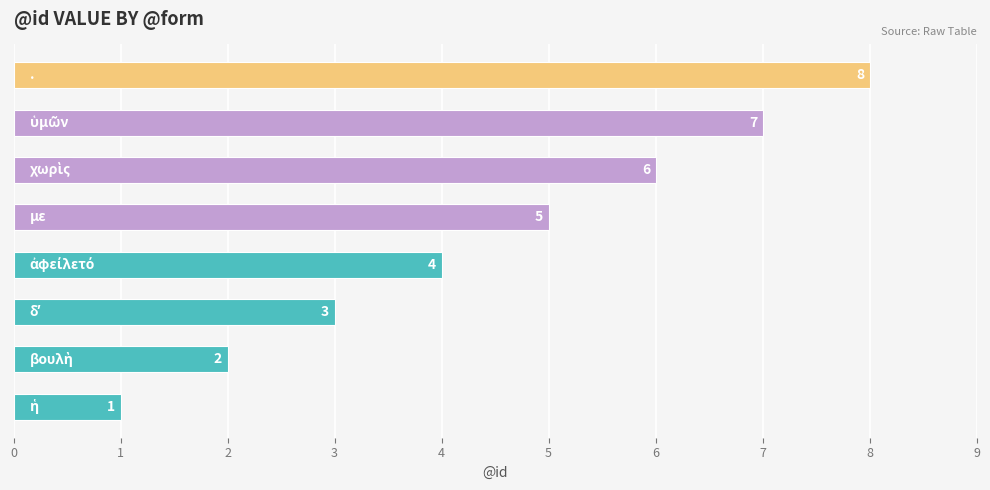

What is the sum of all values?

36